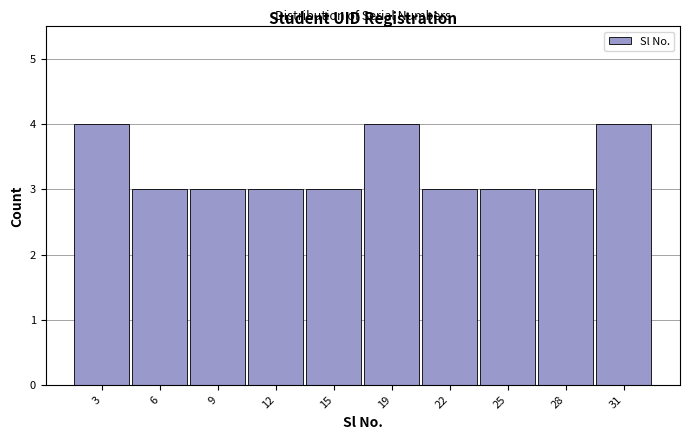

Reading left to right, what are all the values shown in this chart?

4	3	3	3	3	4	3	3	3	4